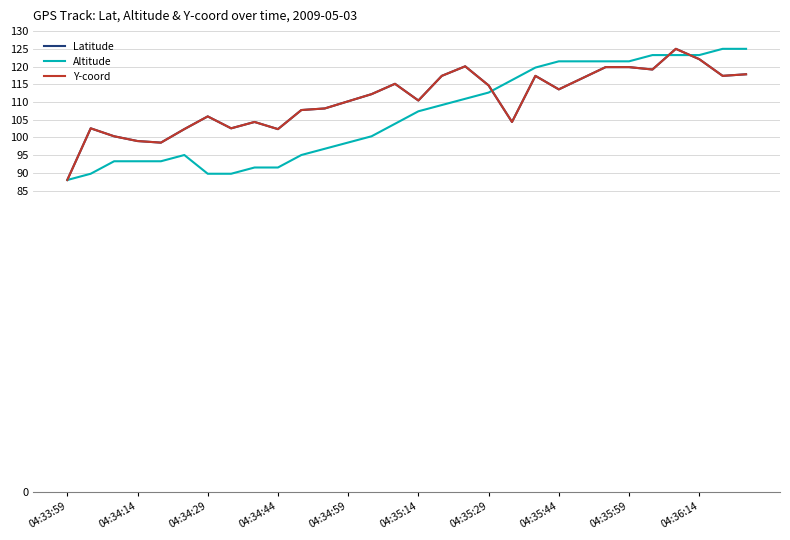

What is the highest value of the Latitude series?

125.0